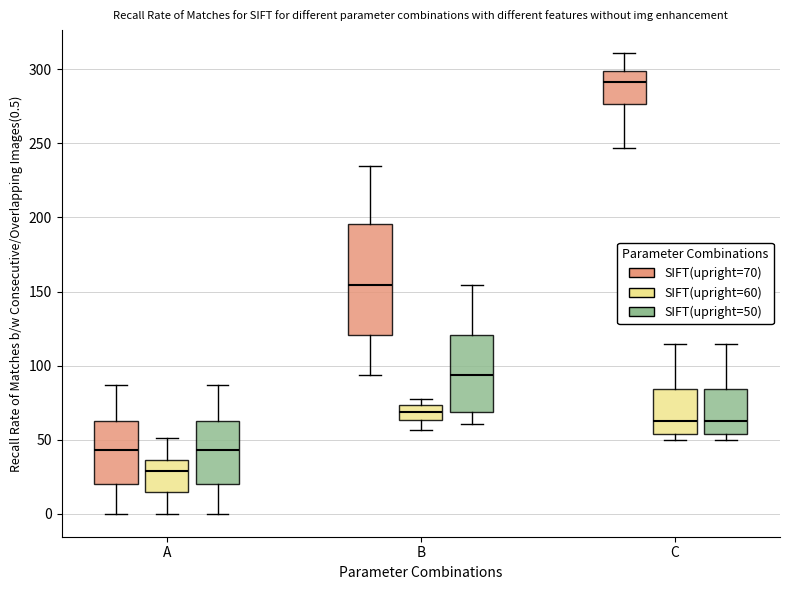

Reading left to right, read every box against the y-axis: the position of its median line, the range the box covers, and the ends of its whiskers. The values are not printed on the chart, so give them approximately, as read against the axis.

A (SIFT(upright=70)): median 45, box 20 to 60, whiskers 0 to 85
A (SIFT(upright=60)): median 30, box 15 to 35, whiskers 0 to 50
A (SIFT(upright=50)): median 45, box 20 to 60, whiskers 0 to 85
B (SIFT(upright=70)): median 155, box 120 to 195, whiskers 95 to 235
B (SIFT(upright=60)): median 70, box 65 to 75, whiskers 55 to 75 (just above the box's upper edge)
B (SIFT(upright=50)): median 95, box 70 to 120, whiskers 60 to 155
C (SIFT(upright=70)): median 290, box 275 to 300, whiskers 245 to 310
C (SIFT(upright=60)): median 60, box 55 to 85, whiskers 50 to 115
C (SIFT(upright=50)): median 60, box 55 to 85, whiskers 50 to 115